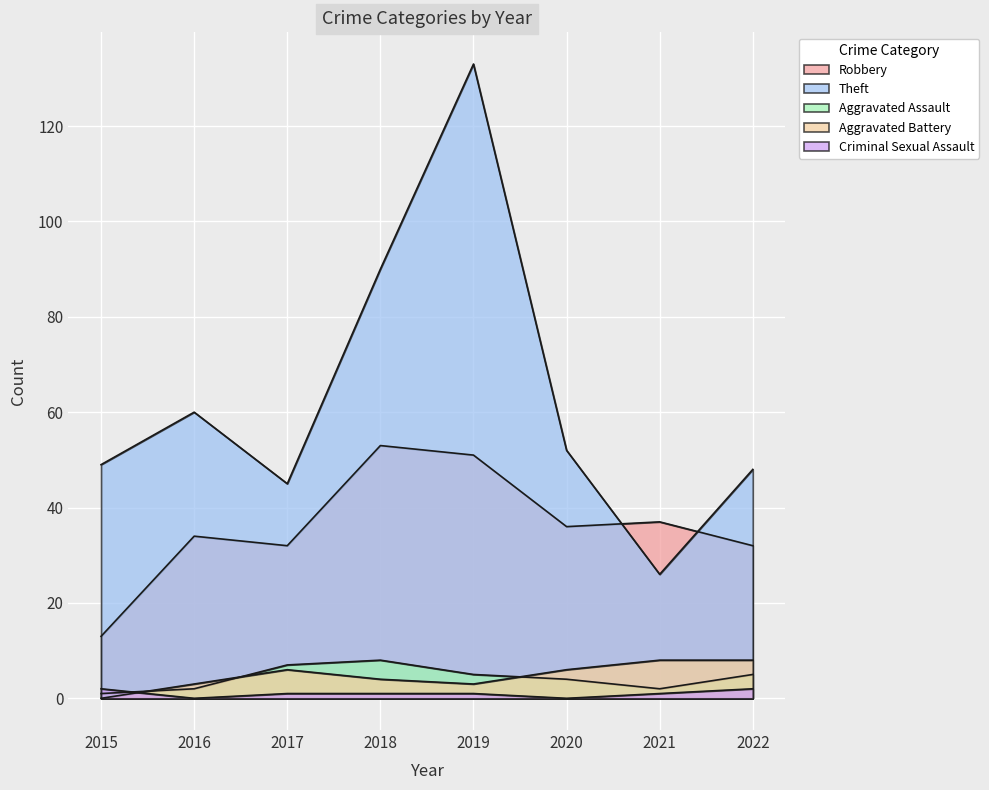

What is the value of the Criminal Sexual Assault point at the 8th from the left?

2